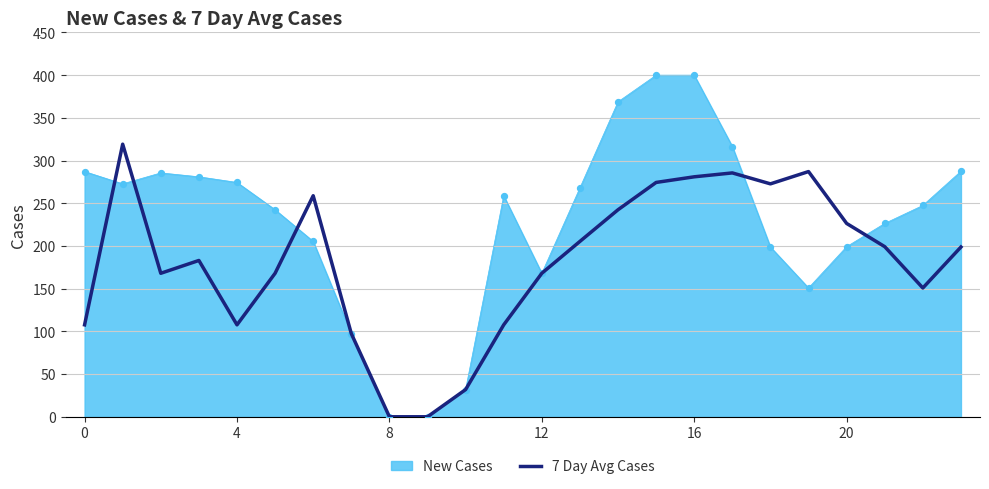

Which series has the widest spread of values?

New Cases